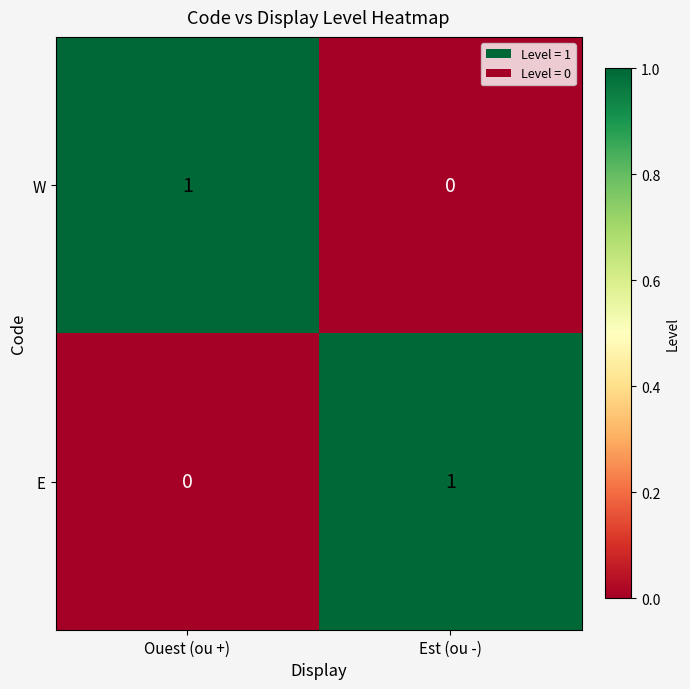

At Est (ou -), list the series in order from largest to smallest.

E, W